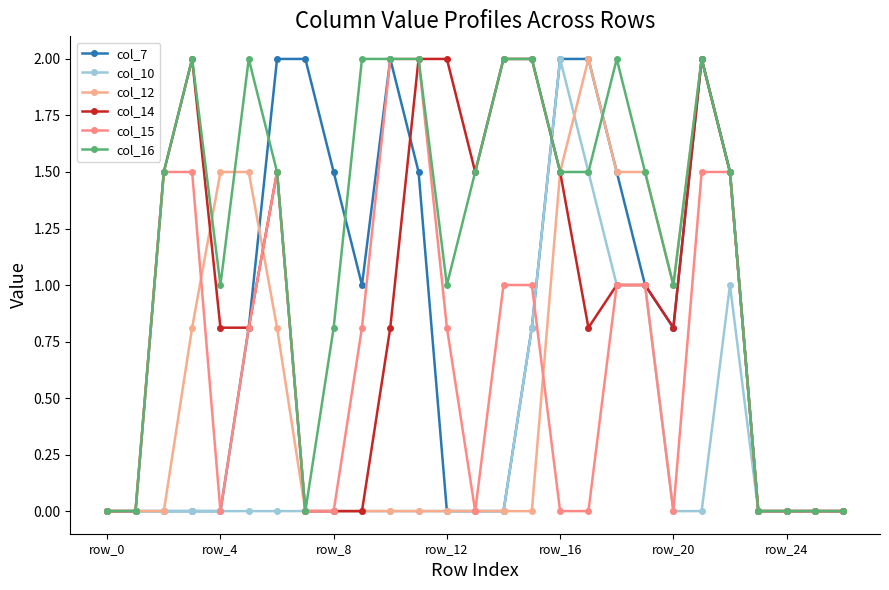

How many lines are shown in the chart?

6